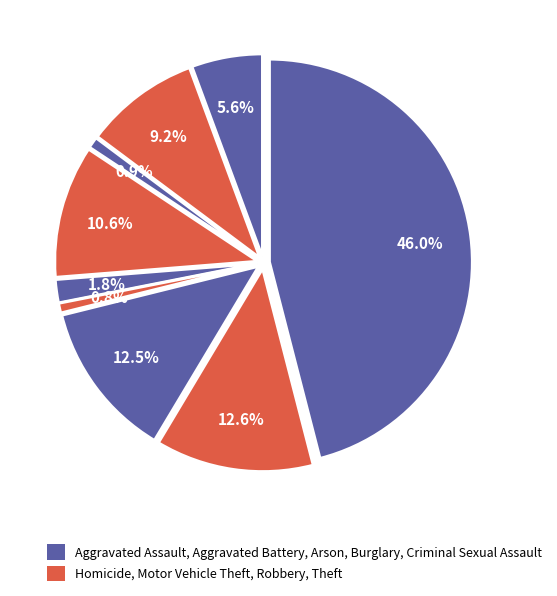

Is Burglary the majority of the pie?

No